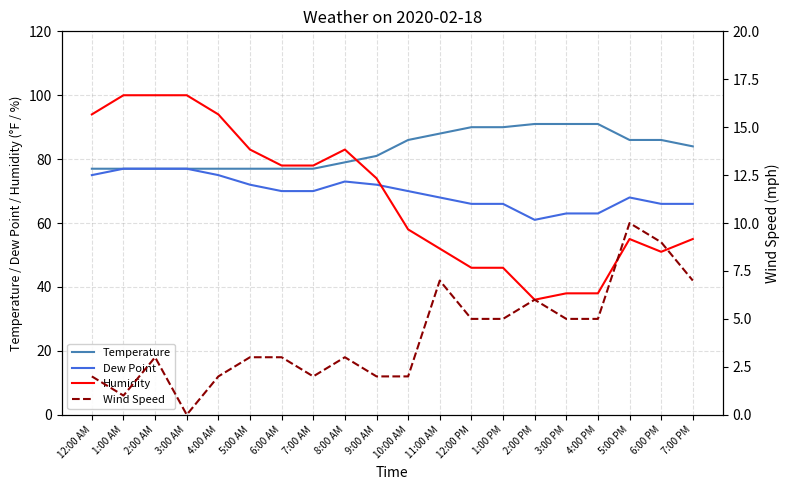

What is the minimum value for Temperature?

77